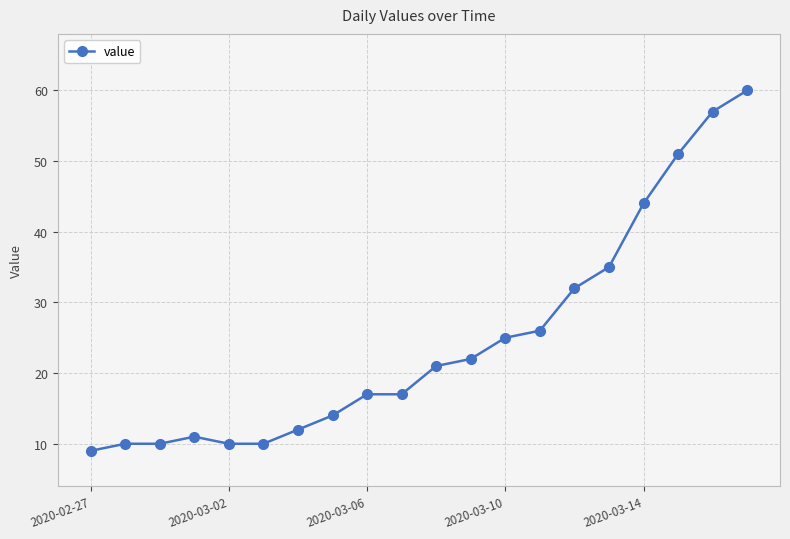

What is the difference between the second highest and second lowest values?

47